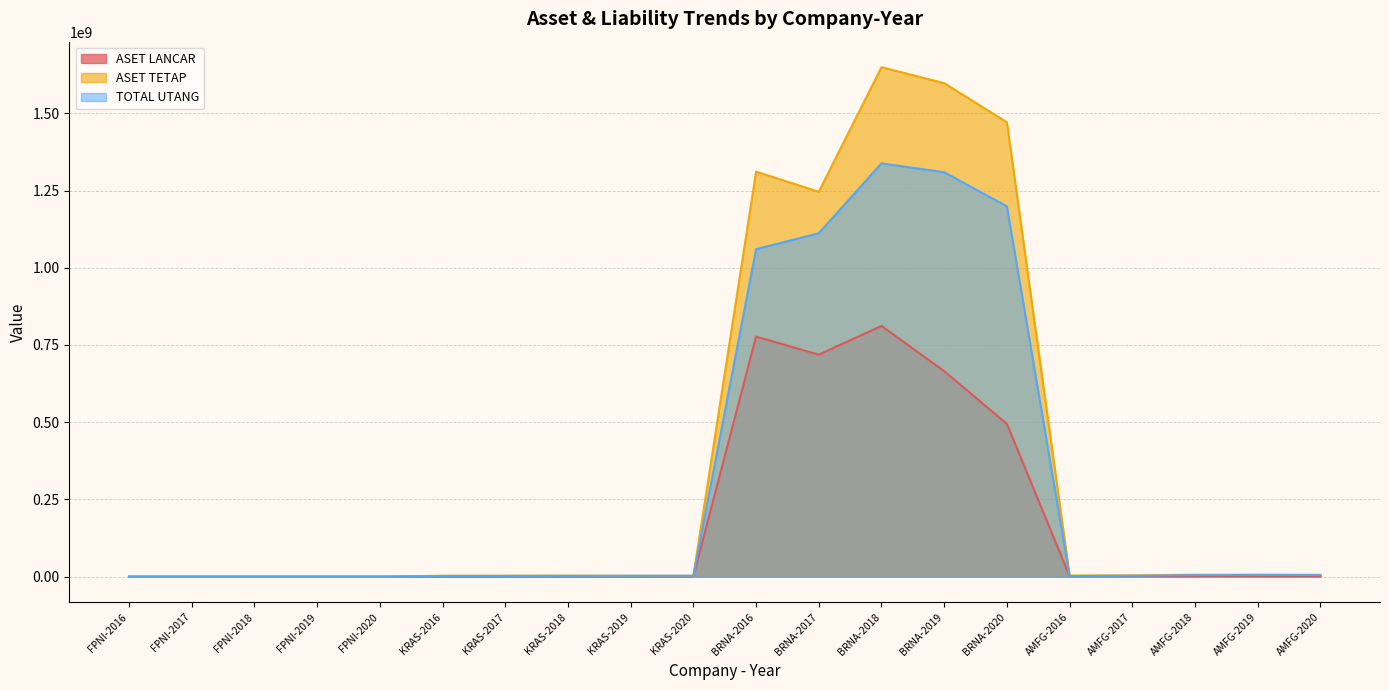

True or false: ASET LANCAR has more than 2 interior local peaks.

True